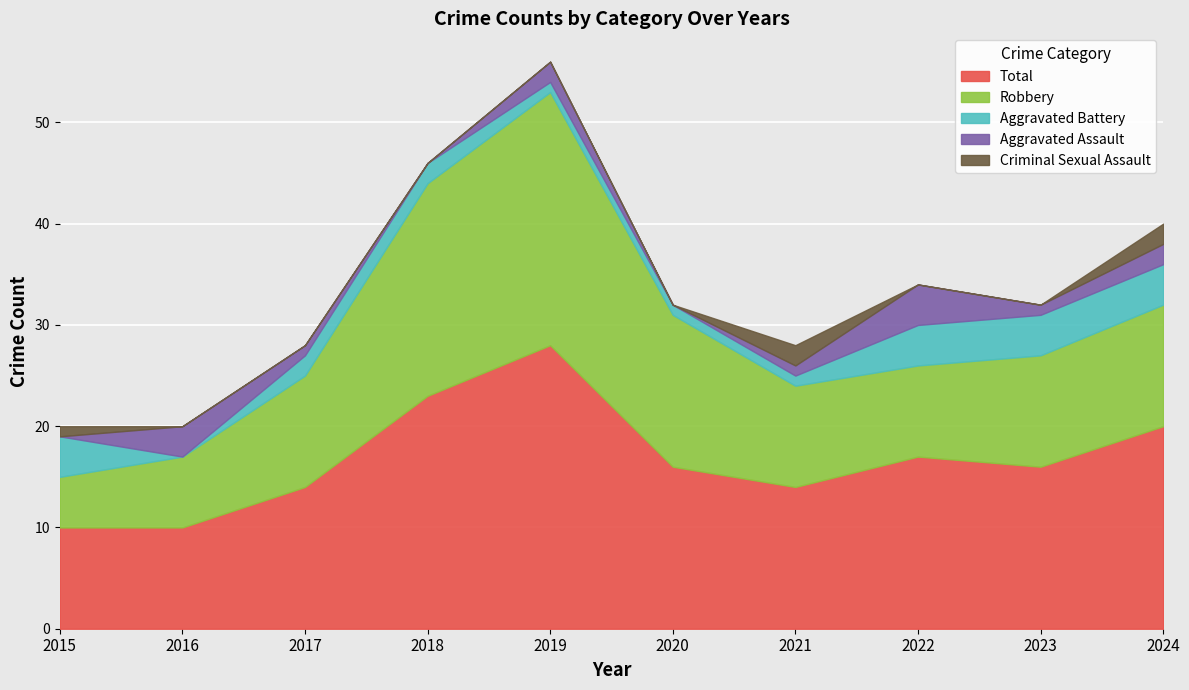

What is the spread (max minus min) of values at 2021?

13